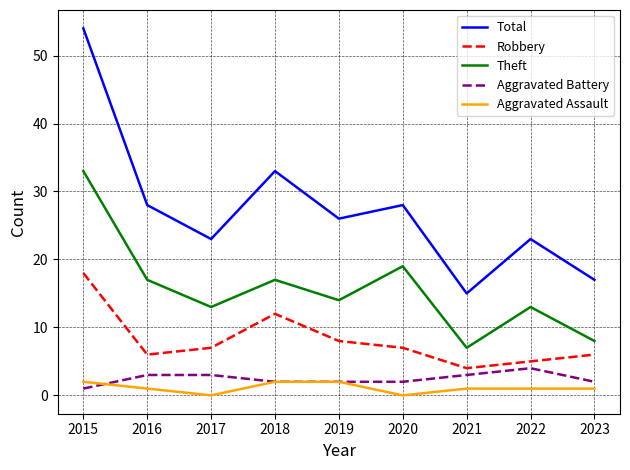

Which series has the largest total across all categories?

Total